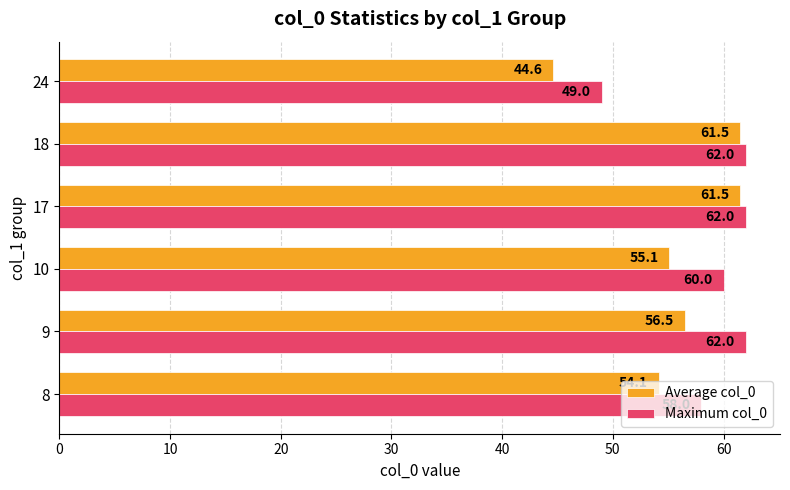

List the series in order of their peak value, lowest first.

Average col_0, Maximum col_0